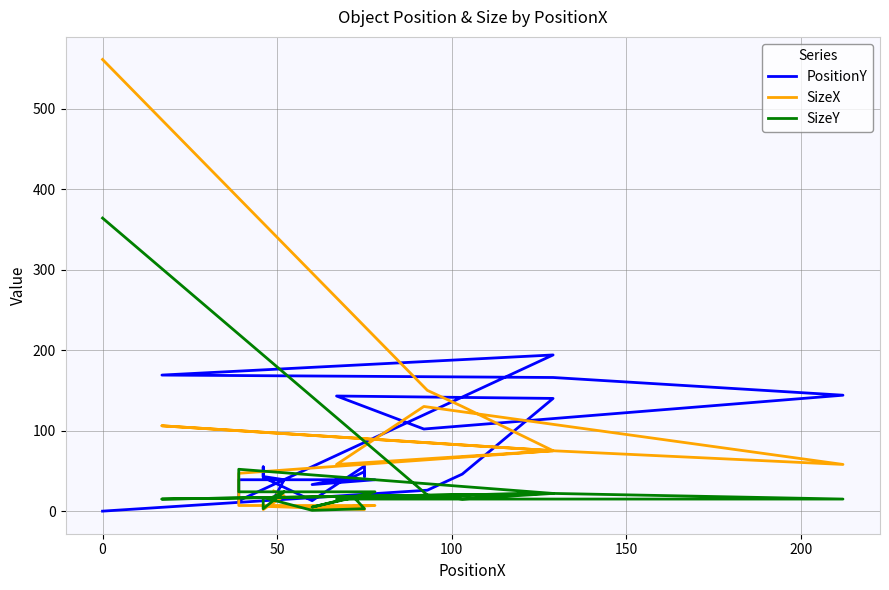

List the series in order of their peak value, lowest first.

PositionY, SizeY, SizeX